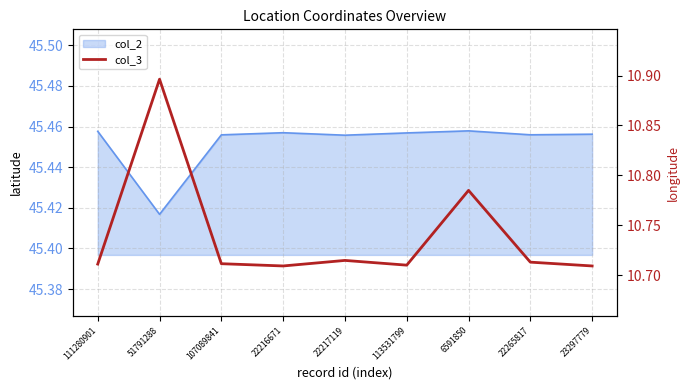

Which has a higher value, 22265817 or 22217119?

22217119